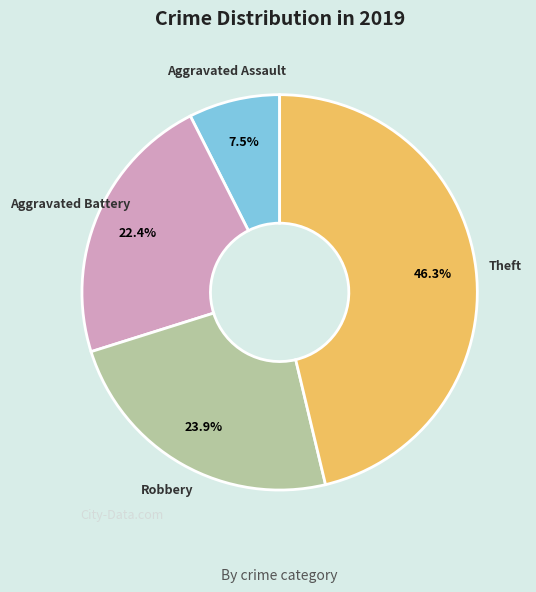

Which category has the smallest portion of the pie?

Aggravated Assault